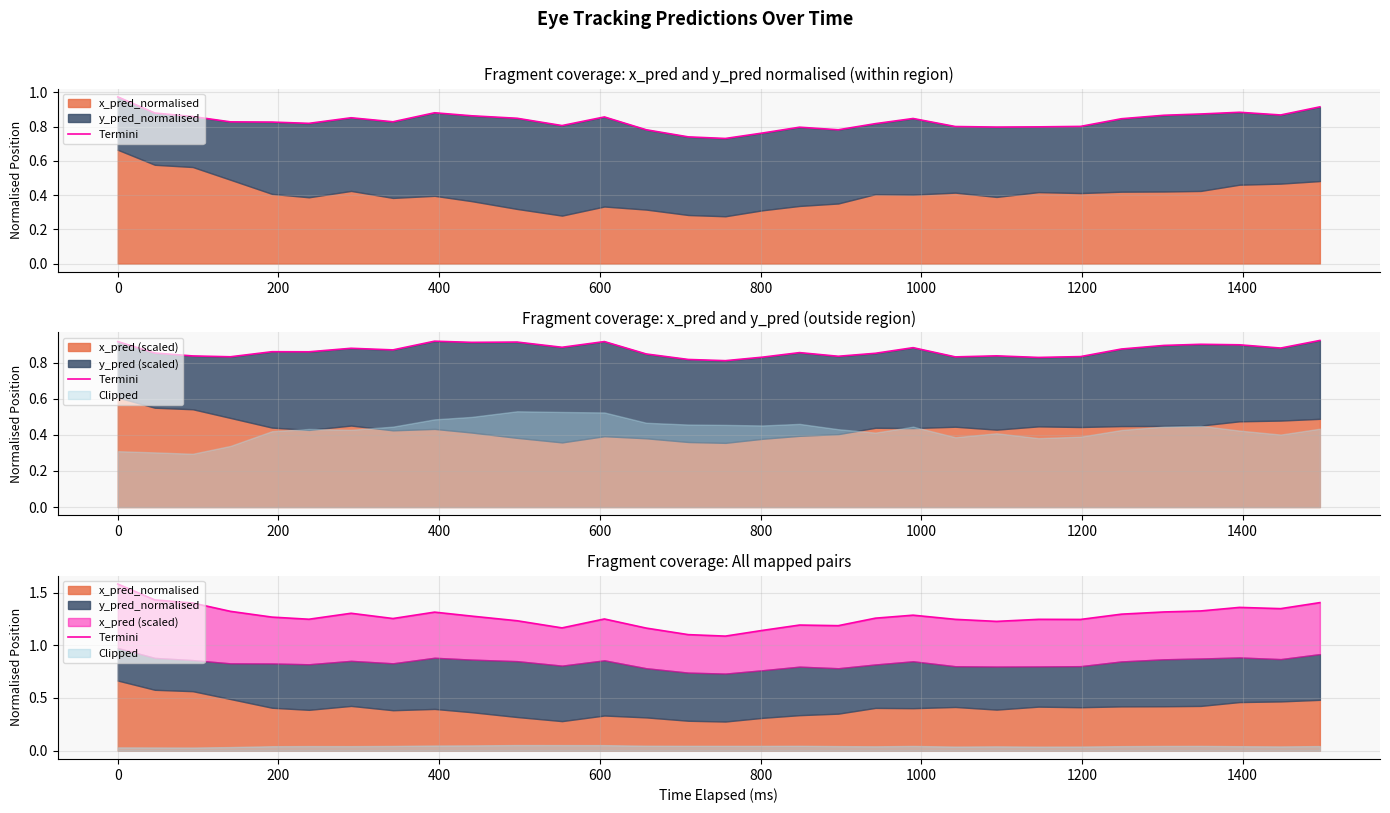

What is the maximum value shown in the chart?

1.6